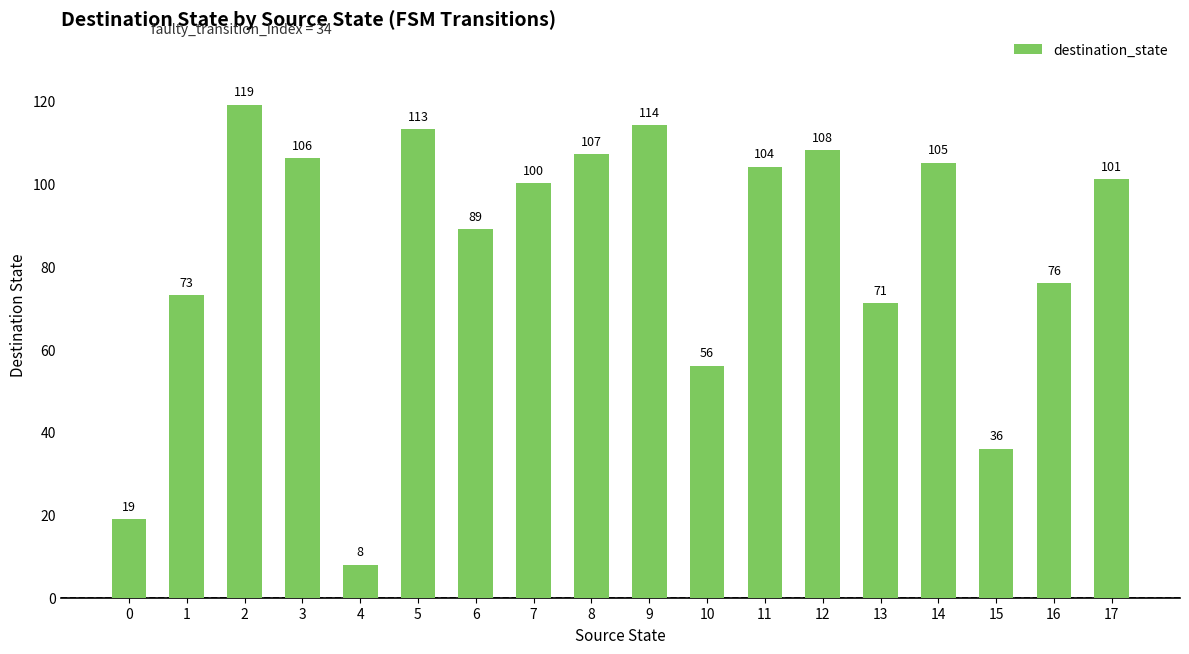

What is the approximate value at 6?

89